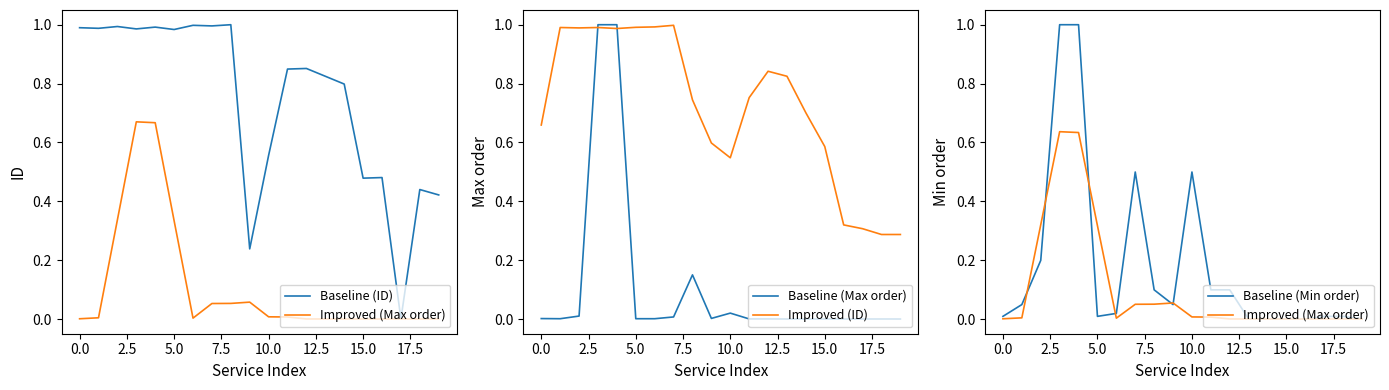

The value of Improved (ID) at 5.0 is 0.5. True or false?

False